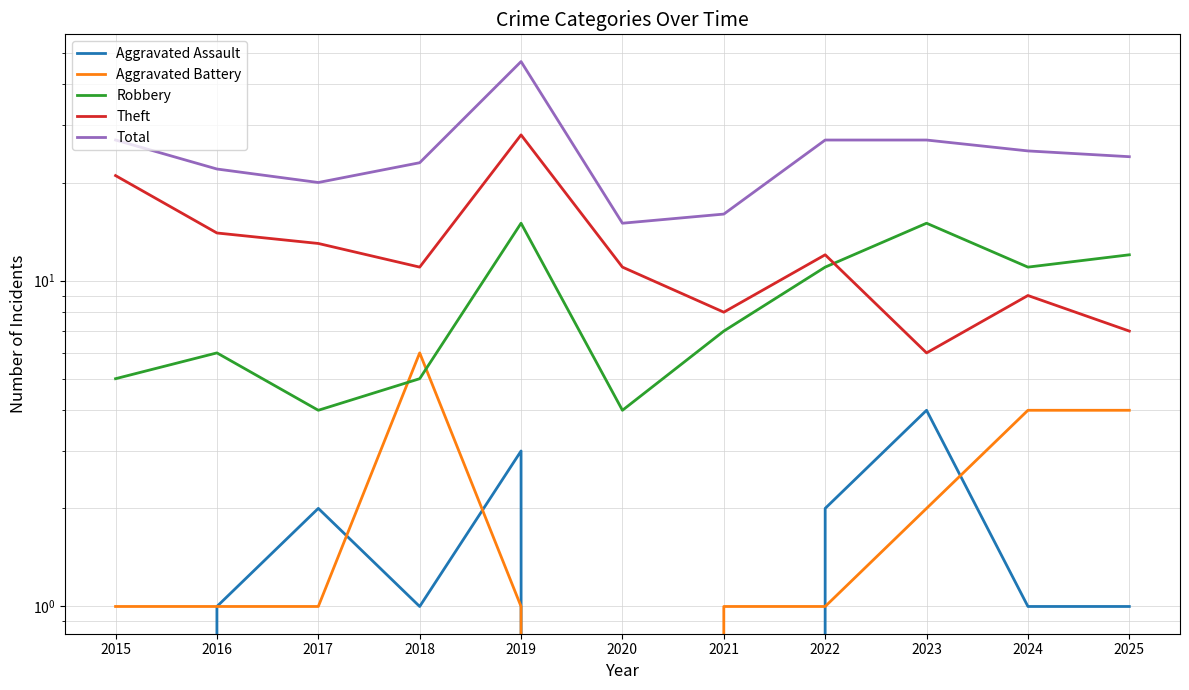

True or false: Aggravated Battery has more than 0 interior local peaks.

True